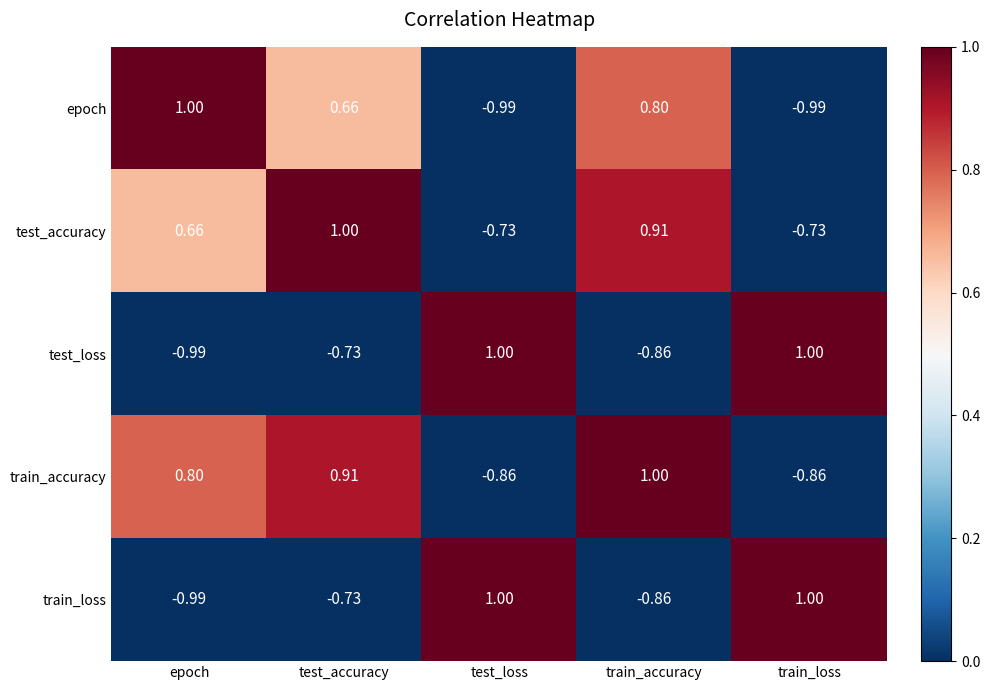

At which category is the sum across all series the highest?

test_accuracy